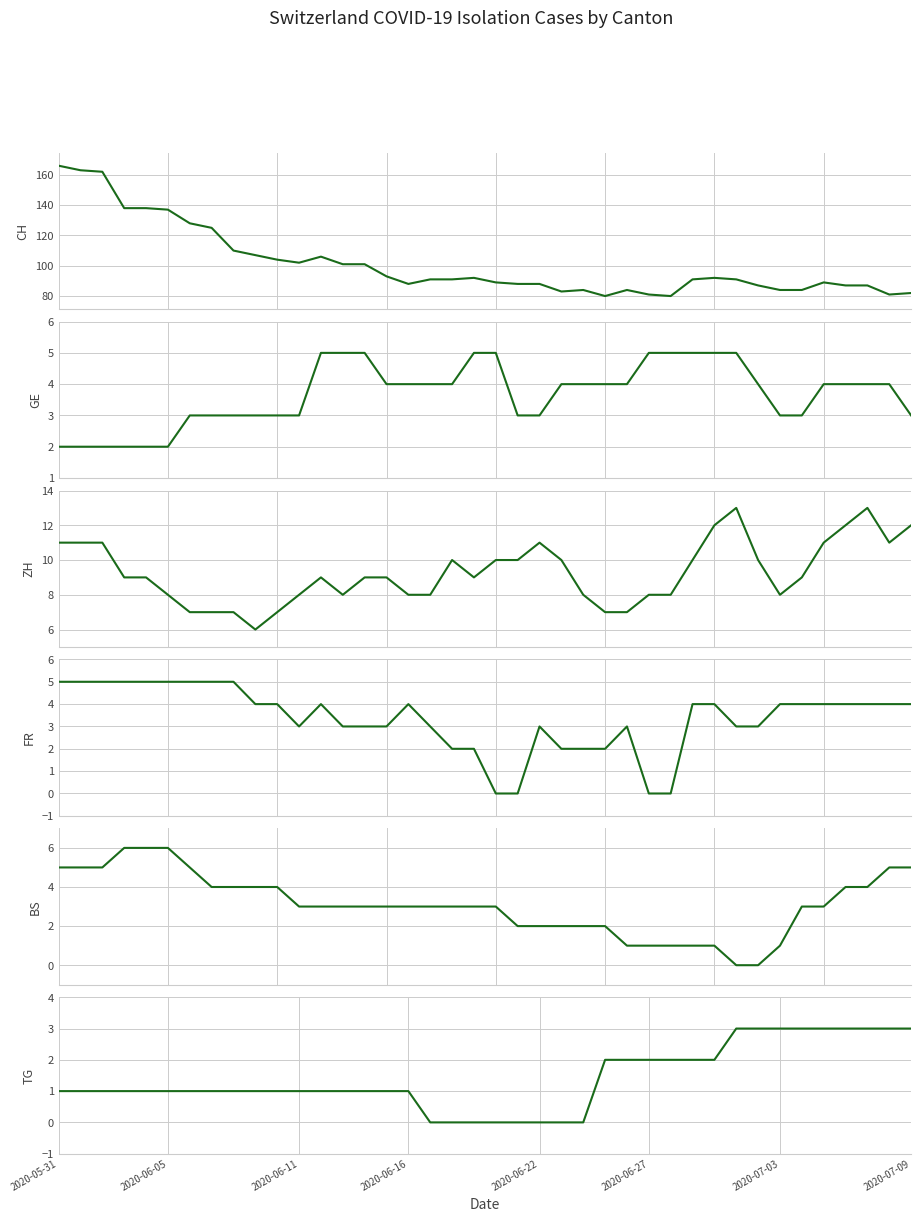

Read the FR value at 12.

4